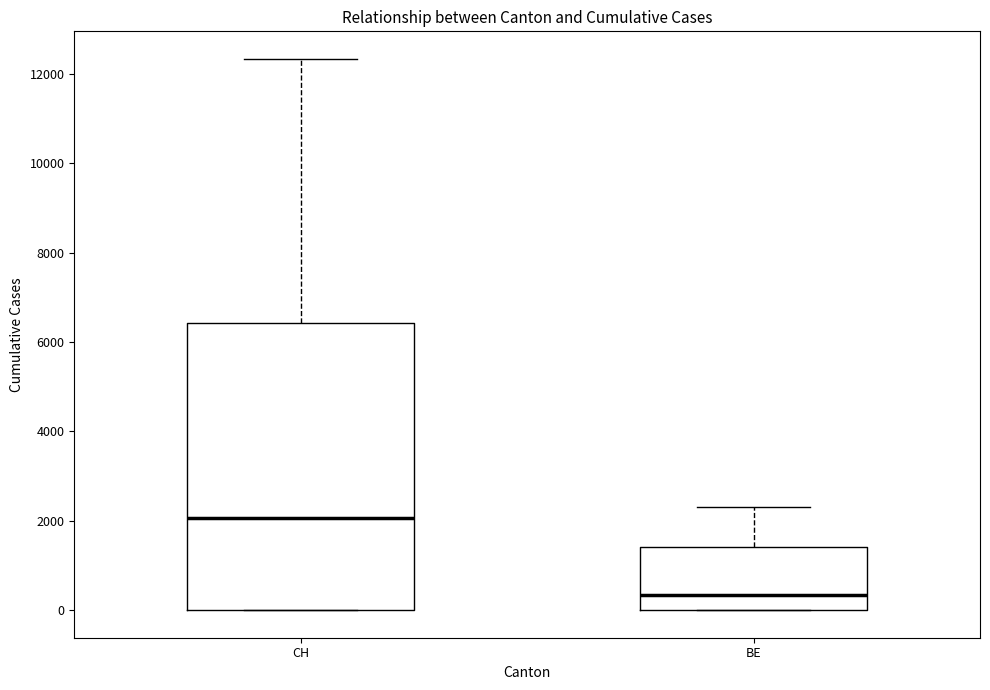

Reading left to right, transcribe this box plot: for each box, give where its median line is, the range the box spans, and where its two whiskers end, as read against the y-axis. The values are not printed on the chart, so give them approximately, as read against the axis.

CH: median 2000, box 0 to 6400, whiskers 0 to 12400
BE: median 400, box 0 to 1400, whiskers 0 to 2400